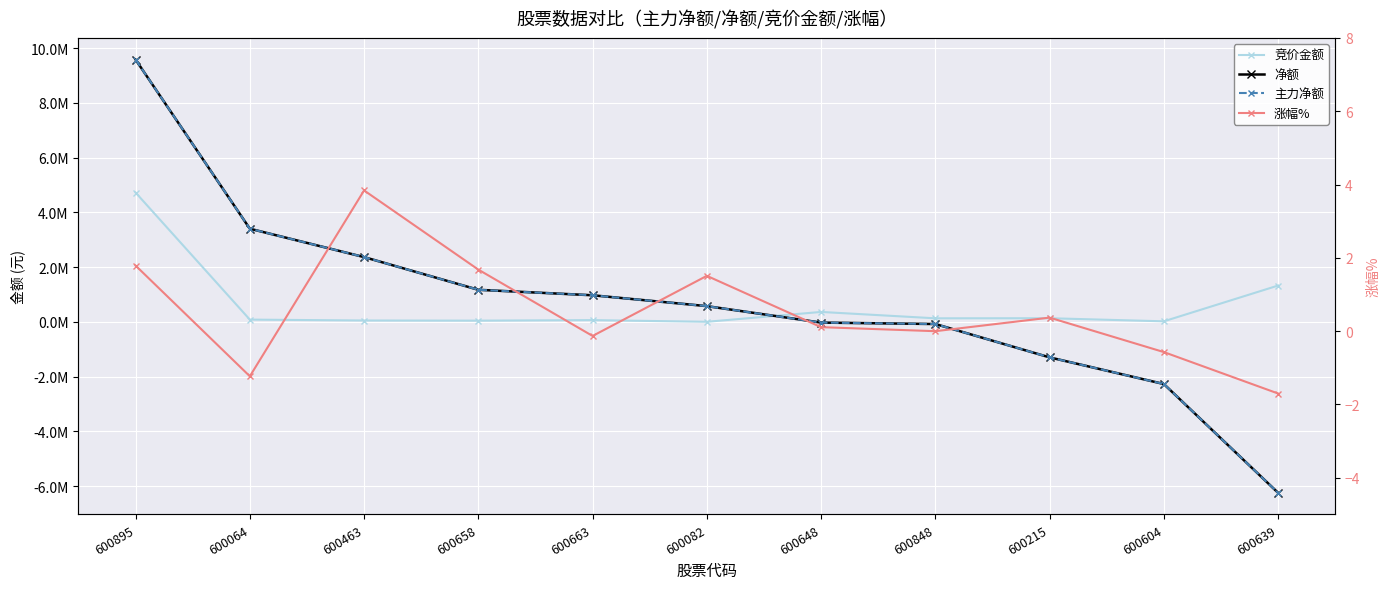

What are all the series names shown in the legend?

竞价金额, 净额, 主力净额, 涨幅%